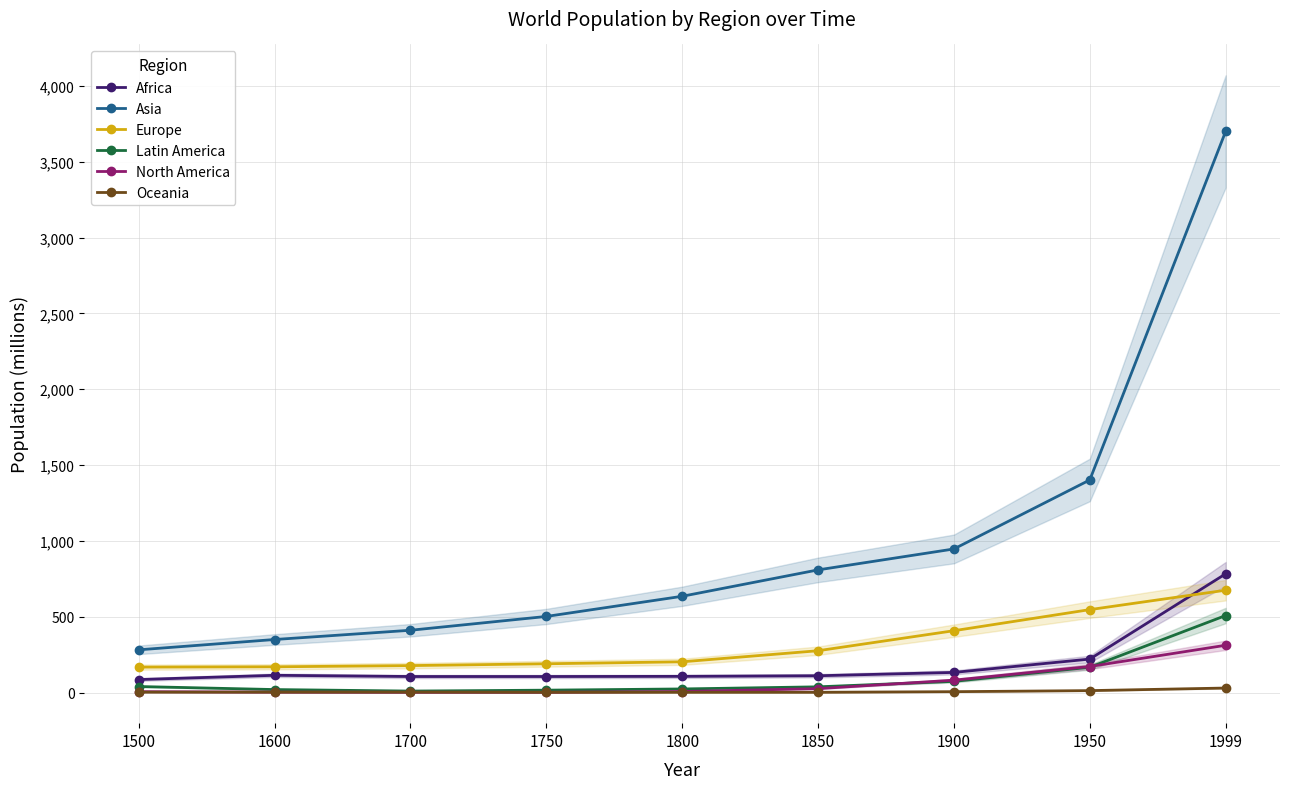

The value of Europe at 1750 is 113. True or false?

False